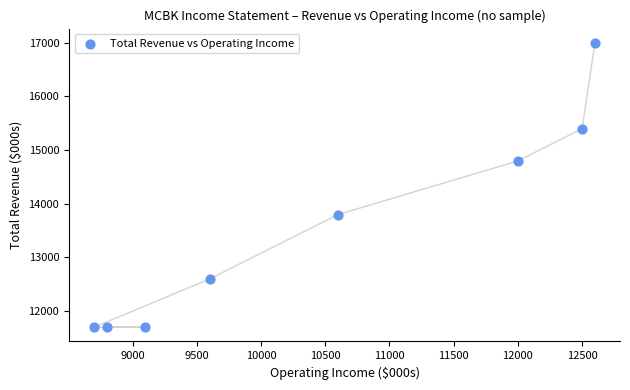

What Y value in the scatter plot is closest to 14350?

14800